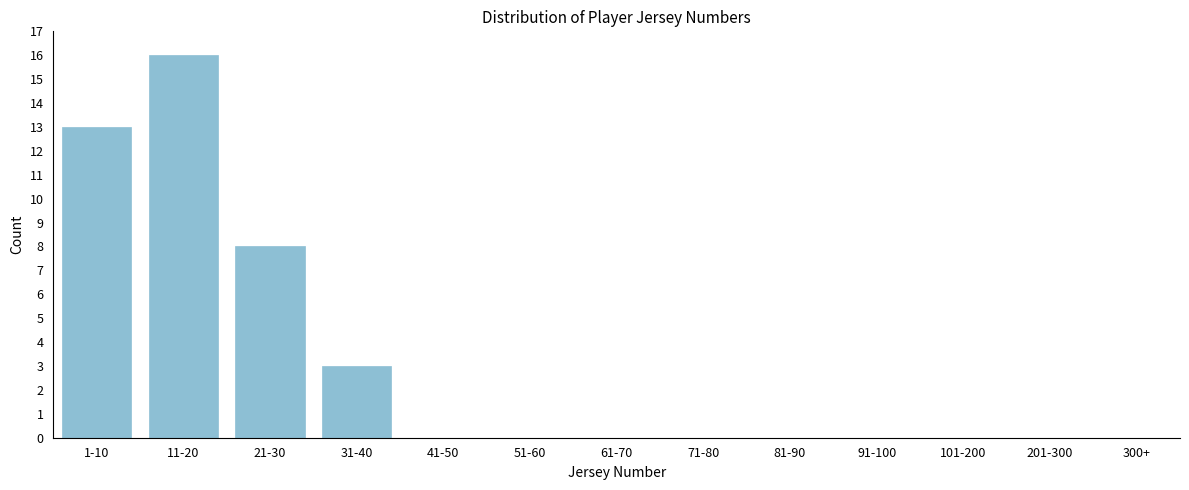

Reading left to right, what are all the values shown in this chart?

1-10=13	11-20=16	21-30=8	31-40=3	41-50=0	51-60=0	61-70=0	71-80=0	81-90=0	91-100=0	101-200=0	201-300=0	300+=0